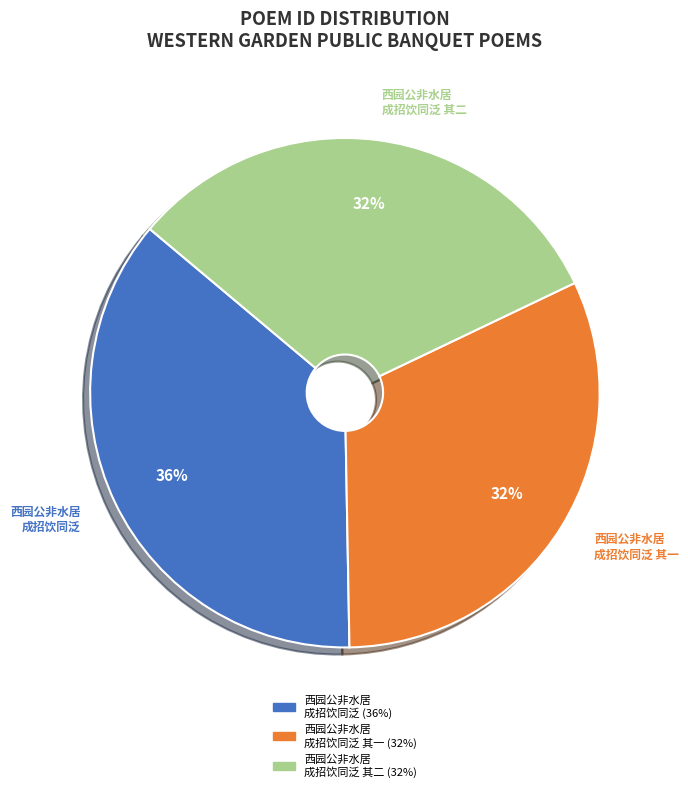

Combined, do 西园公非水居 成招饮同泛 其二 and 西园公非水居 成招饮同泛 其一 account for over 50%?

Yes